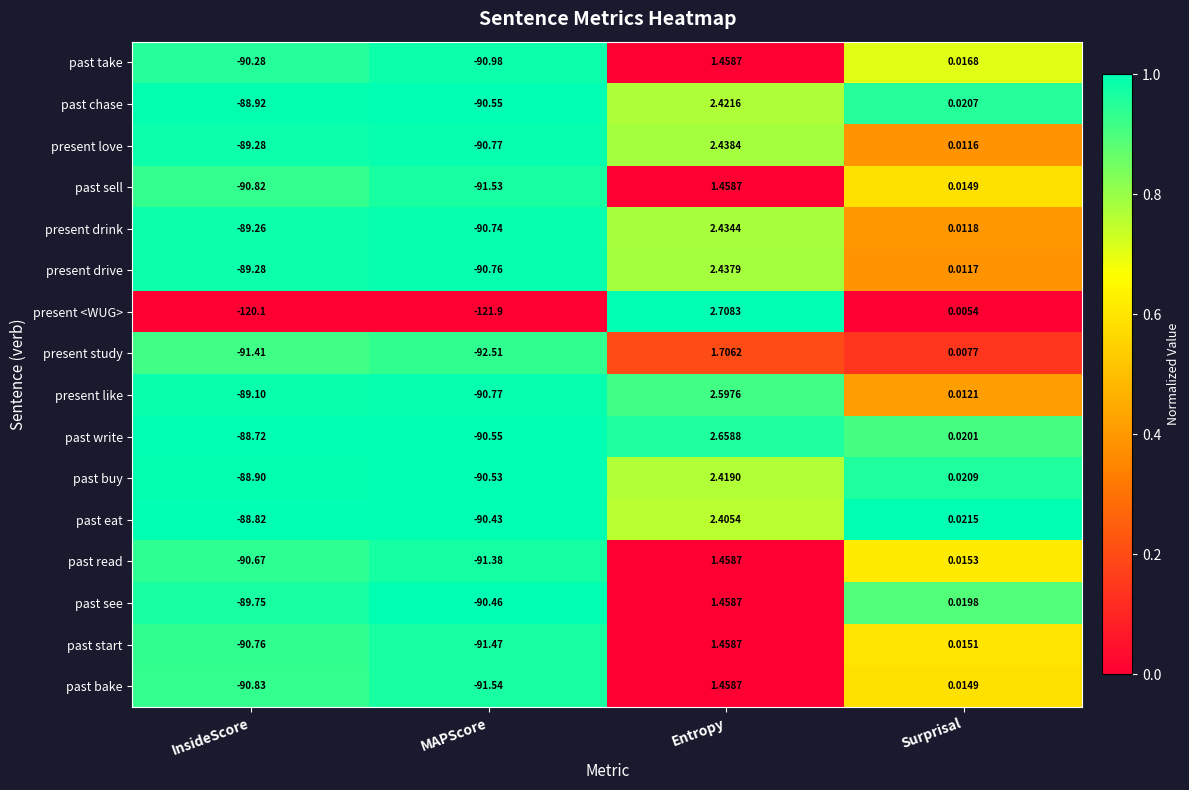

Which category has the lowest value across all series?

MAPScore